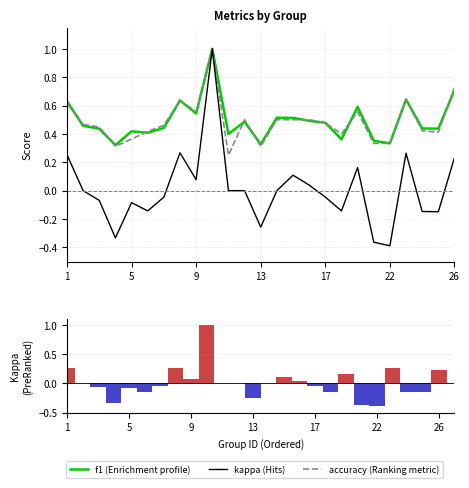

Which category has the lowest value in the f1 series?

13